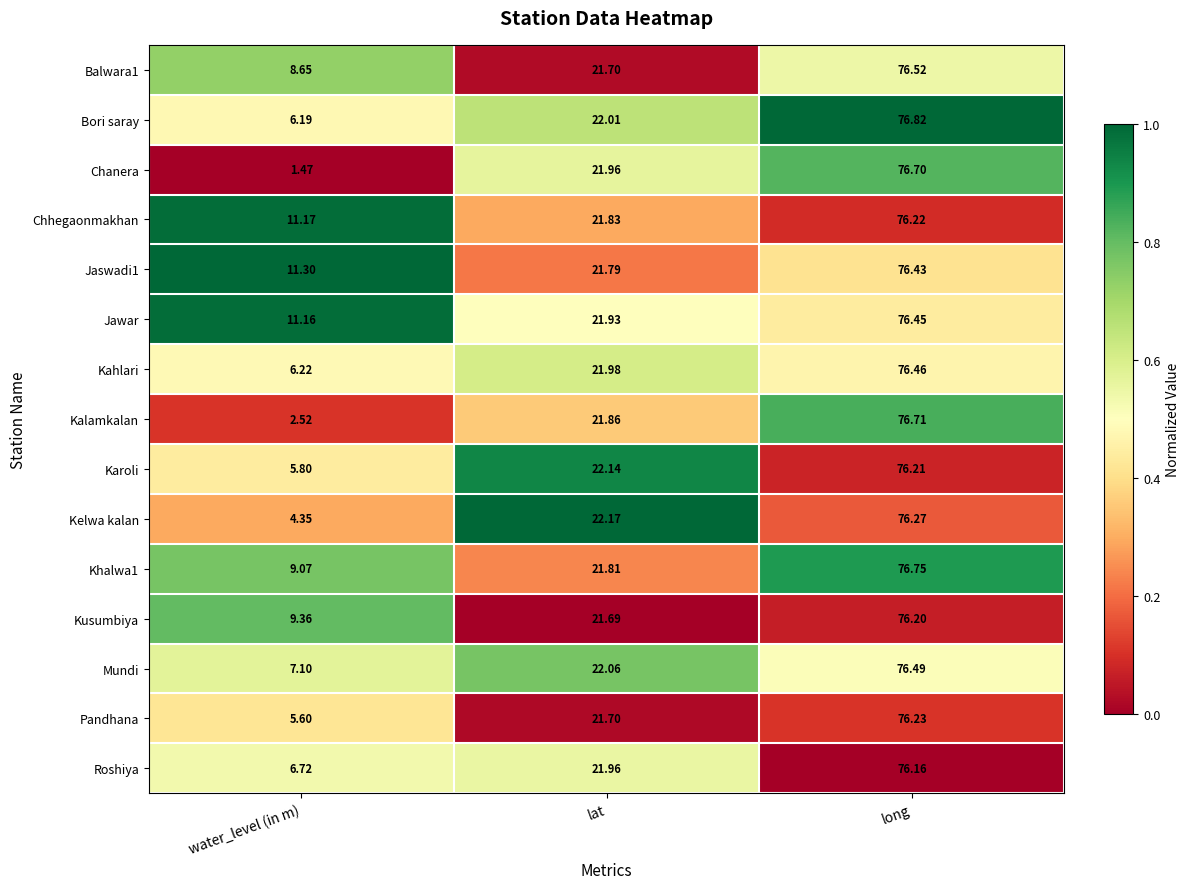

Which category has the highest value in the Balwara1 series?

long